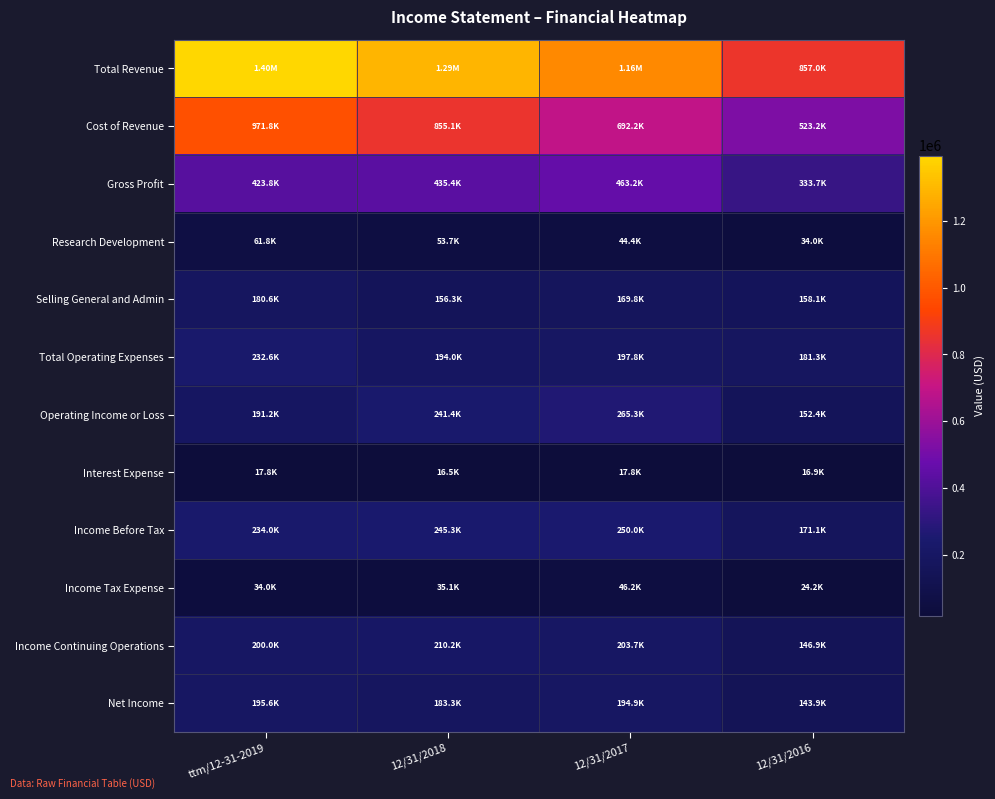

Which series has the largest range (max minus min)?

Total Revenue